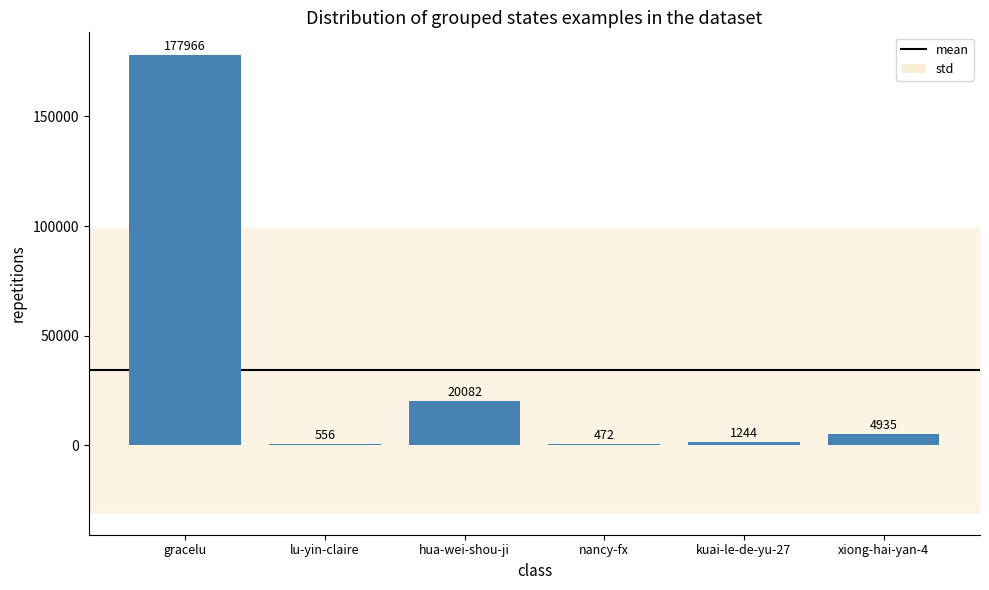

The value at xiong-hai-yan-4 is 4935. True or false?

True